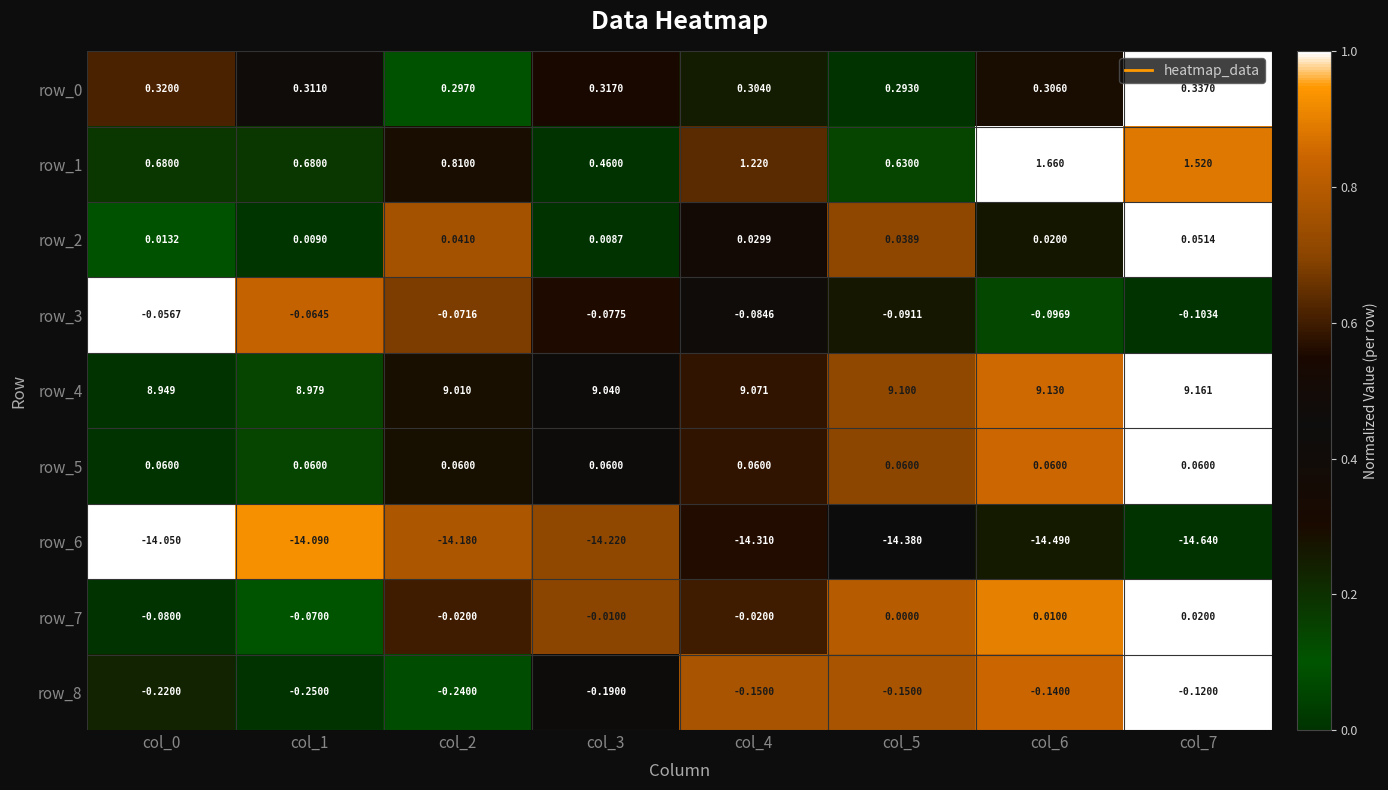

Is the value of row_6 at col_6 greater than the value of row_3 at col_6?

No